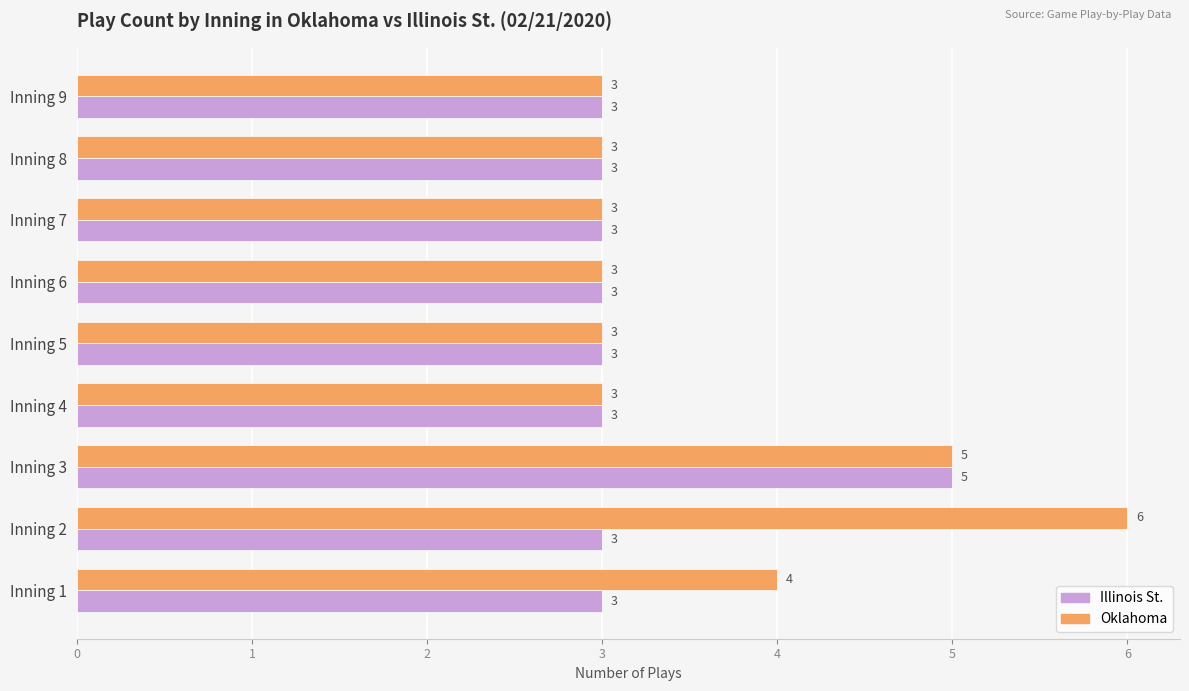

What is the total value across all series at Inning 8?

6